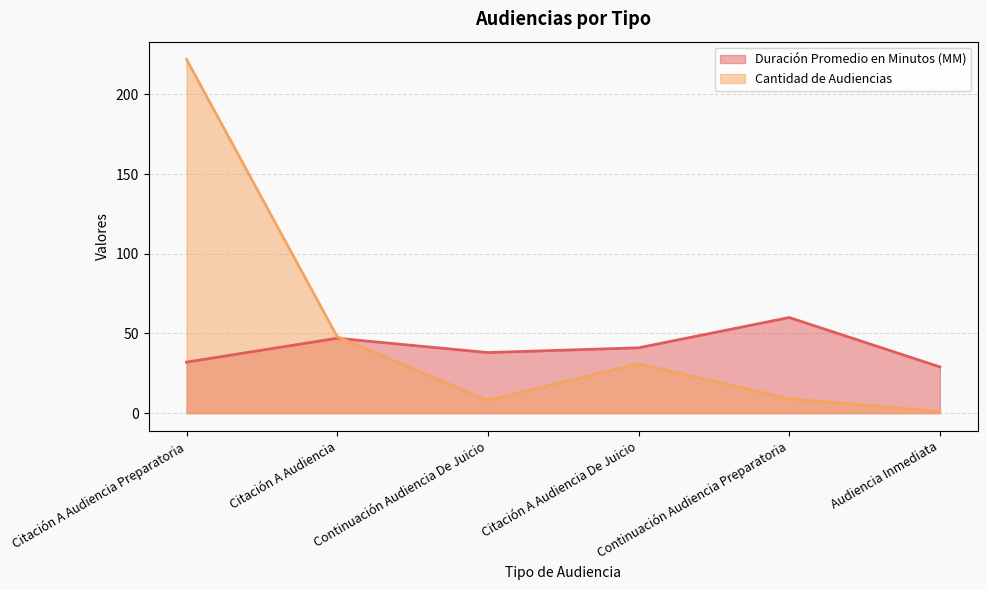

What position from the left is Citación A Audiencia Preparatoria?

1